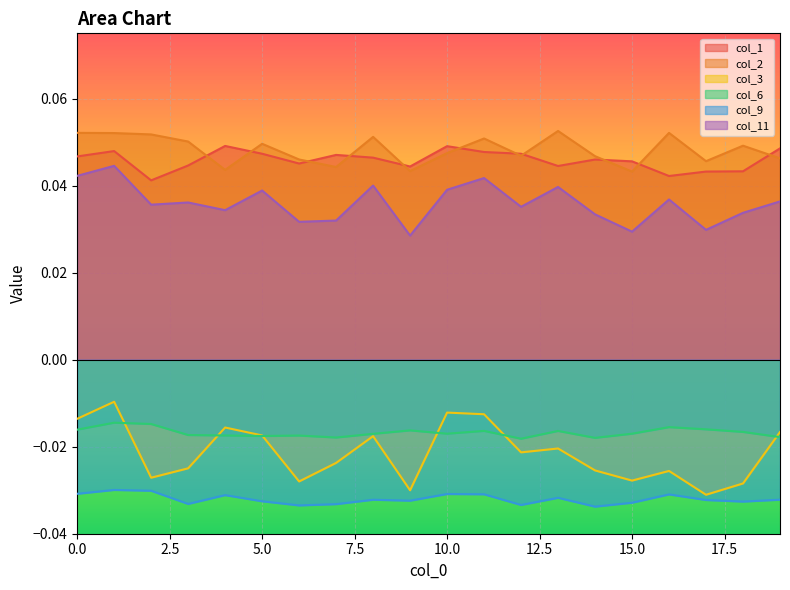

What are all the series names shown in the legend?

col_1, col_2, col_3, col_6, col_9, col_11